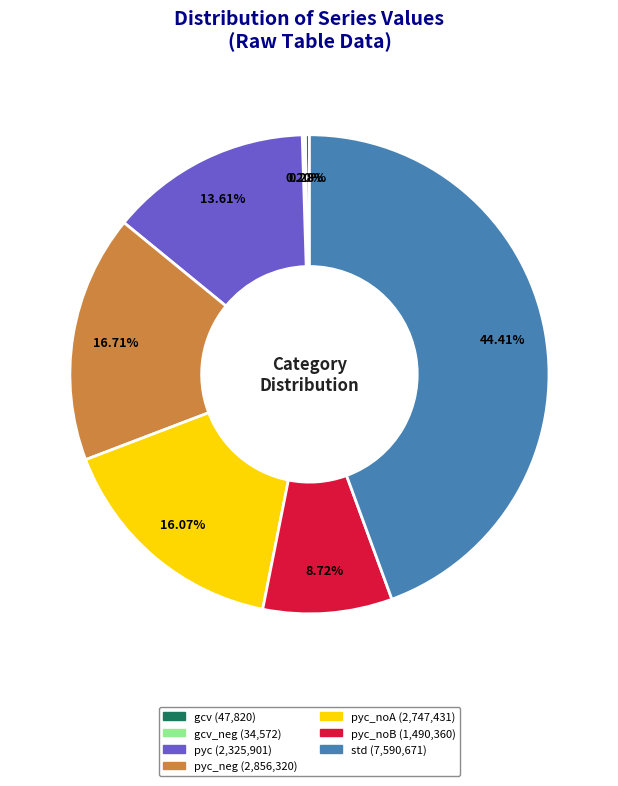

Is there a majority slice in this chart?

No